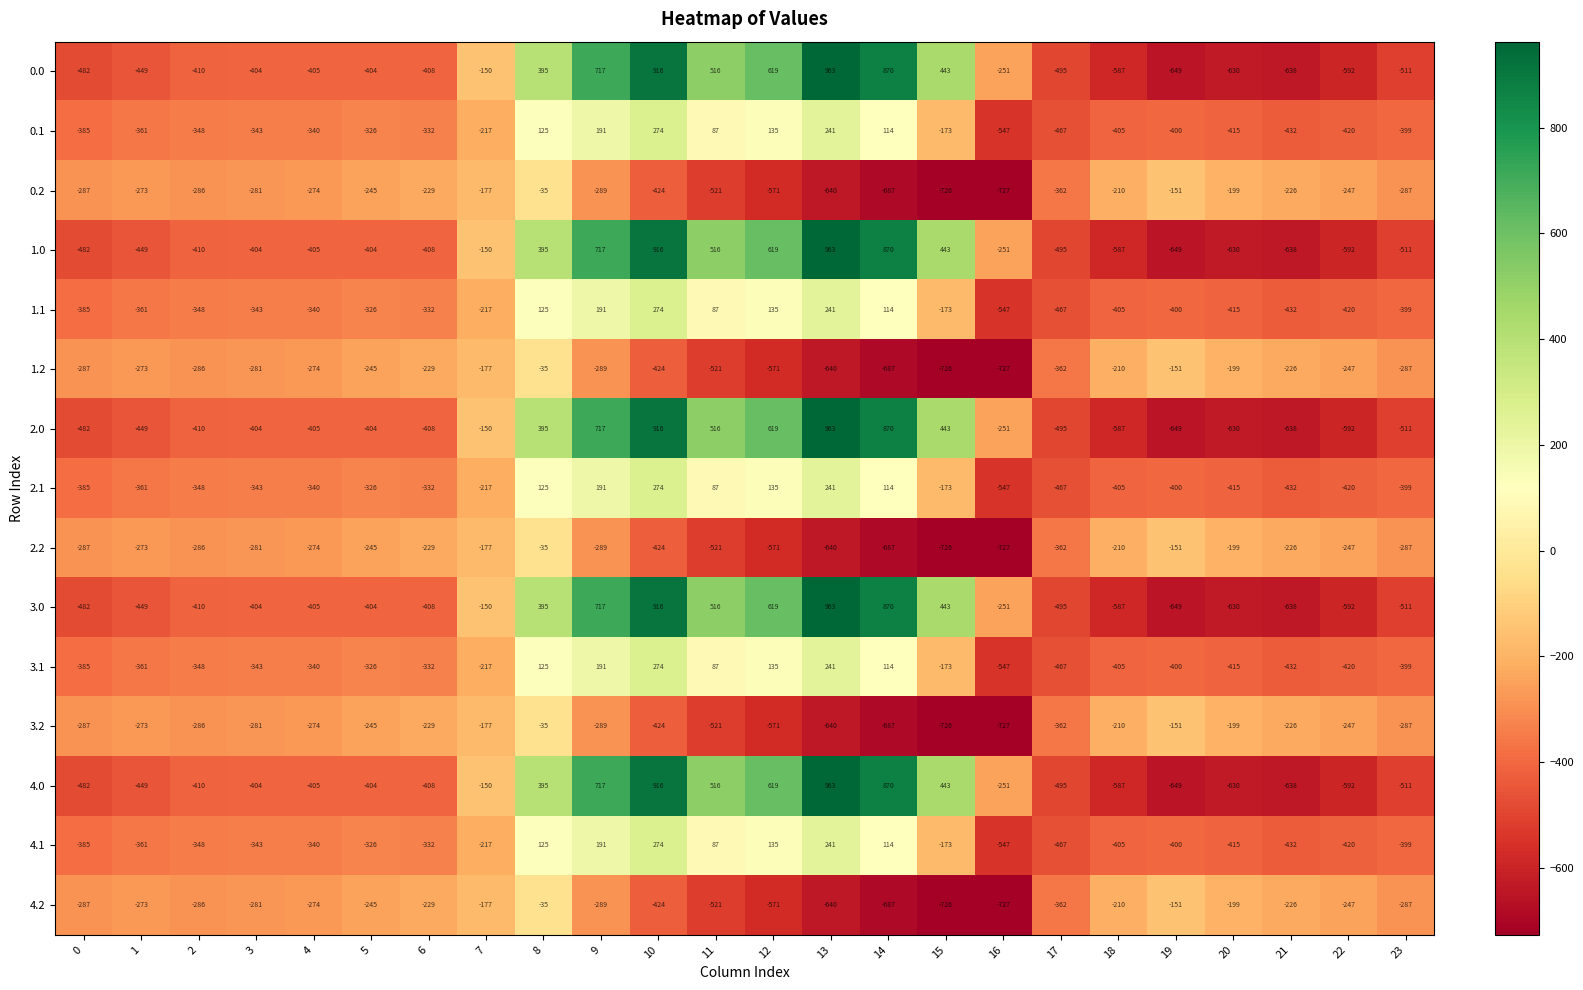

The 1.1 series shows 241 at 13. True or false?

True